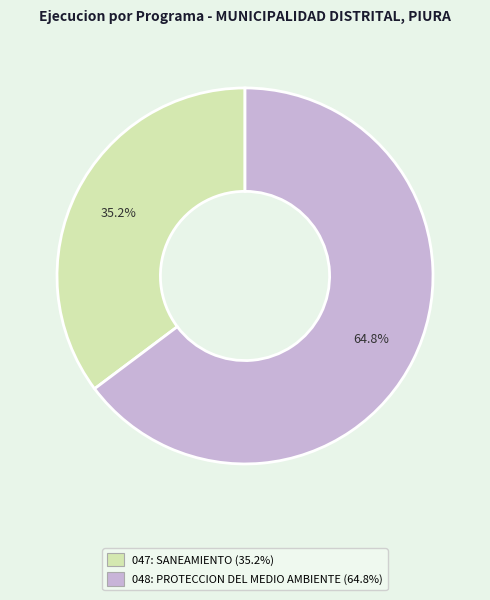

True or false: 047: SANEAMIENTO accounts for 35% of the total.

True